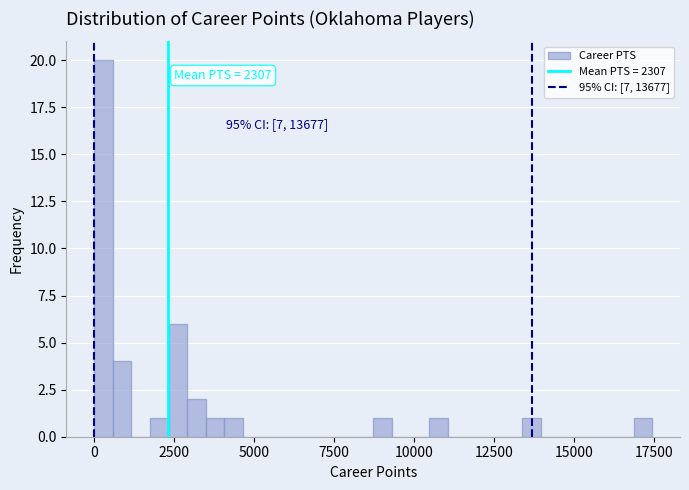

Around what value on the x-axis is the tallest bar? Give the approximate position of its centre, as read against the axis.

500